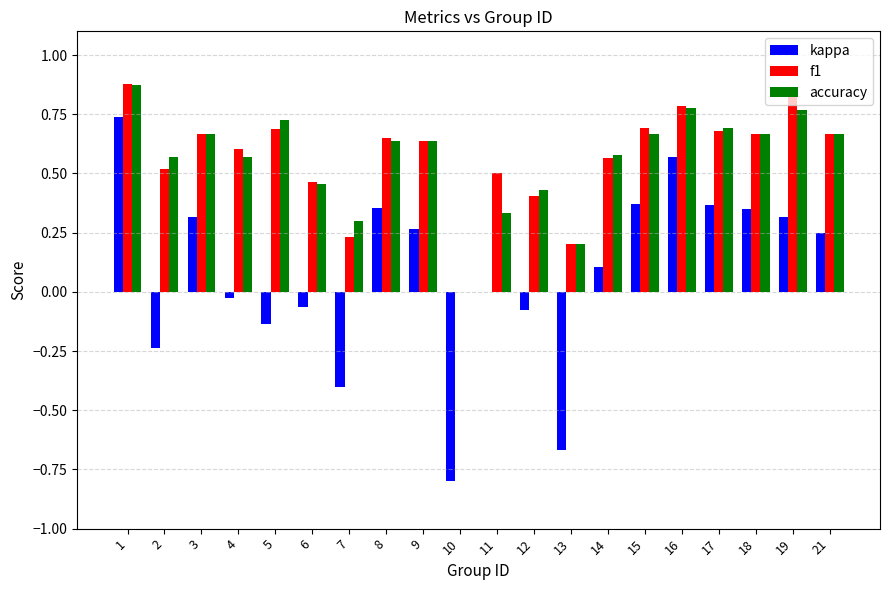

What is the total value across all series at 19?

1.9